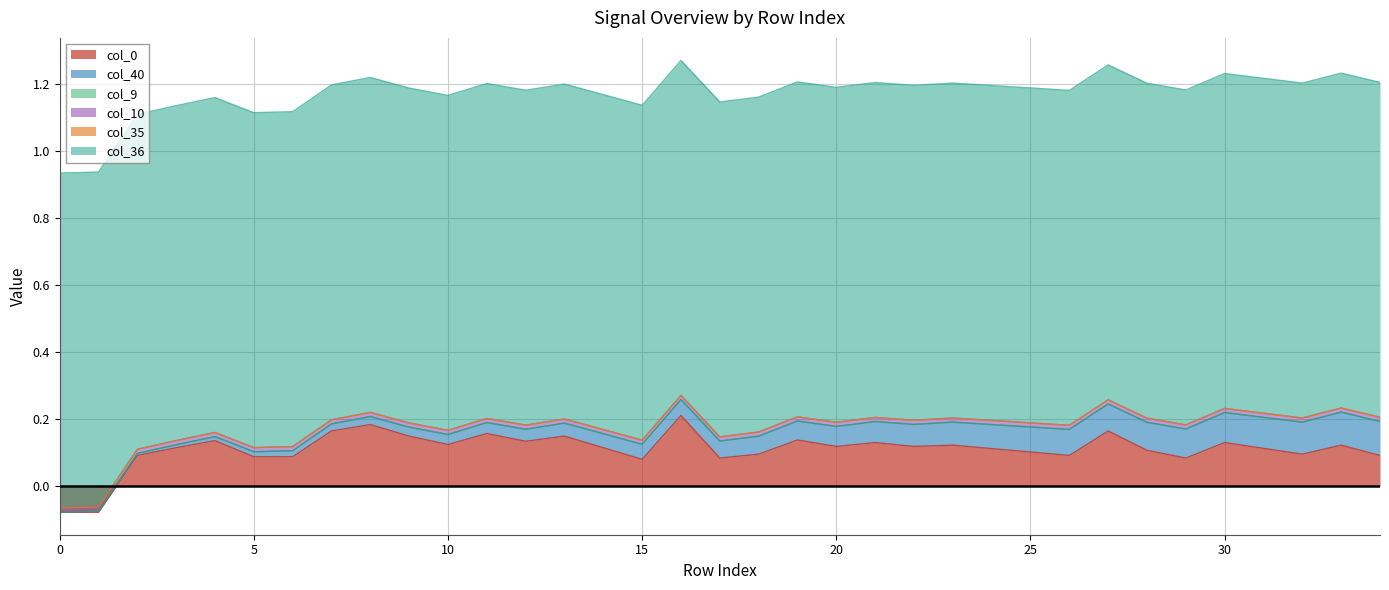

The col_36 series shows 0.3 at 8. True or false?

False